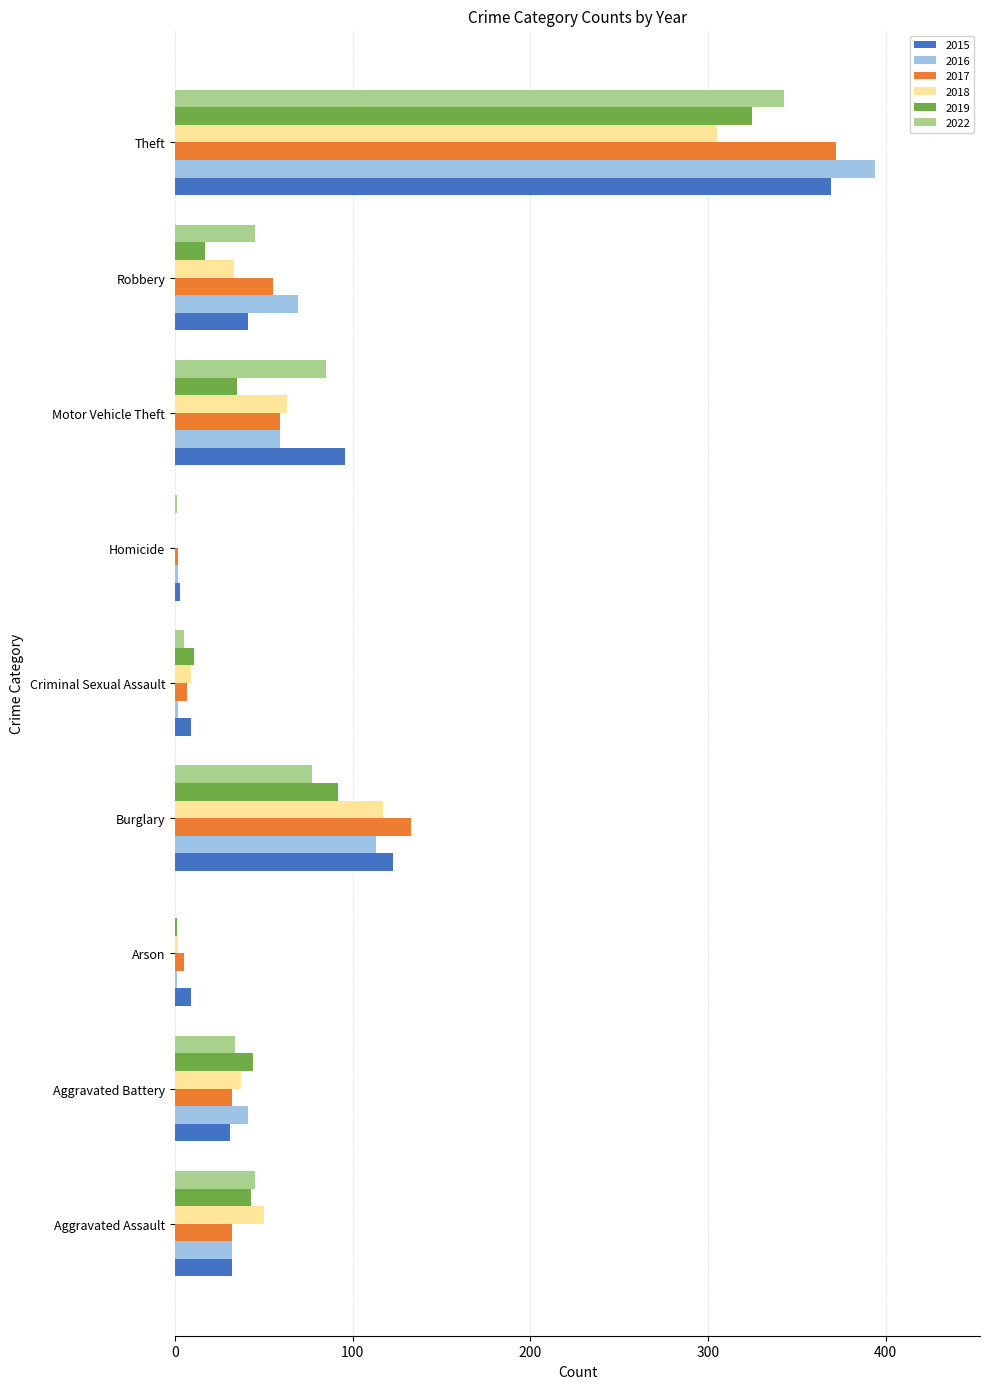

What are all the series names shown in the legend?

2015, 2016, 2017, 2018, 2019, 2022